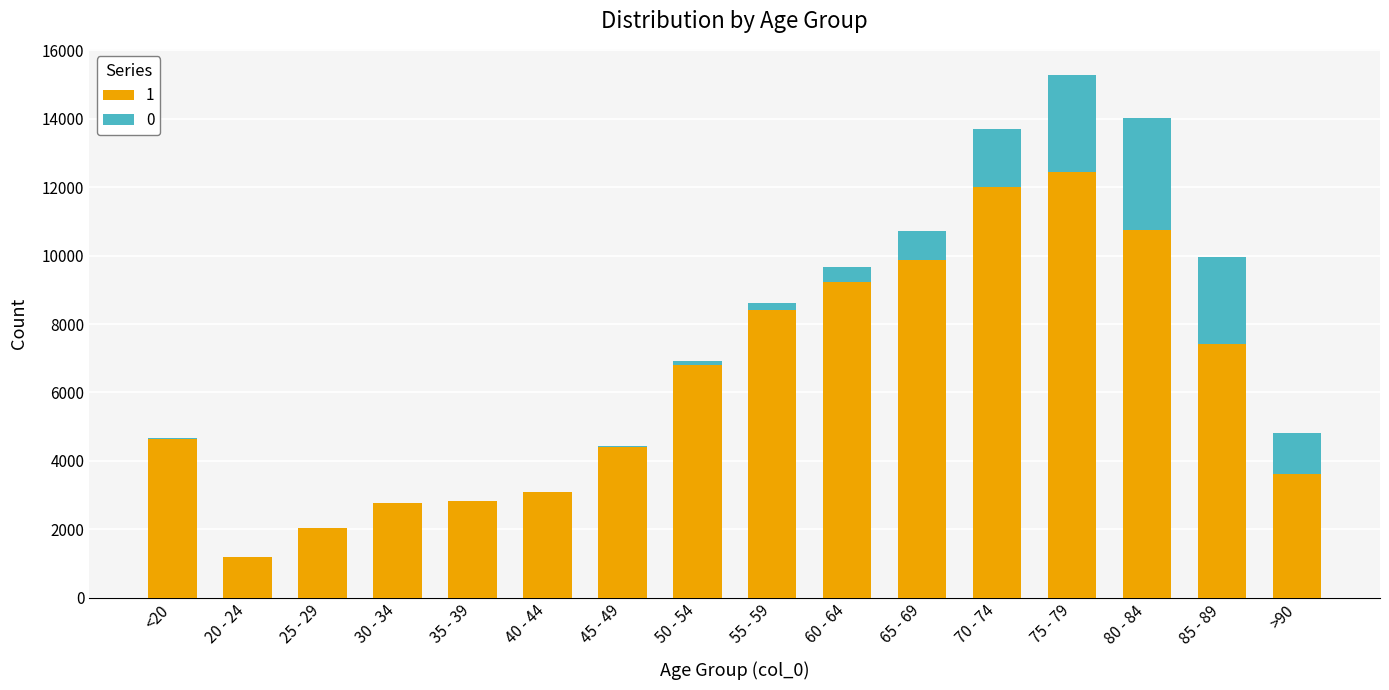

At which category is the sum across all series the highest?

75 - 79